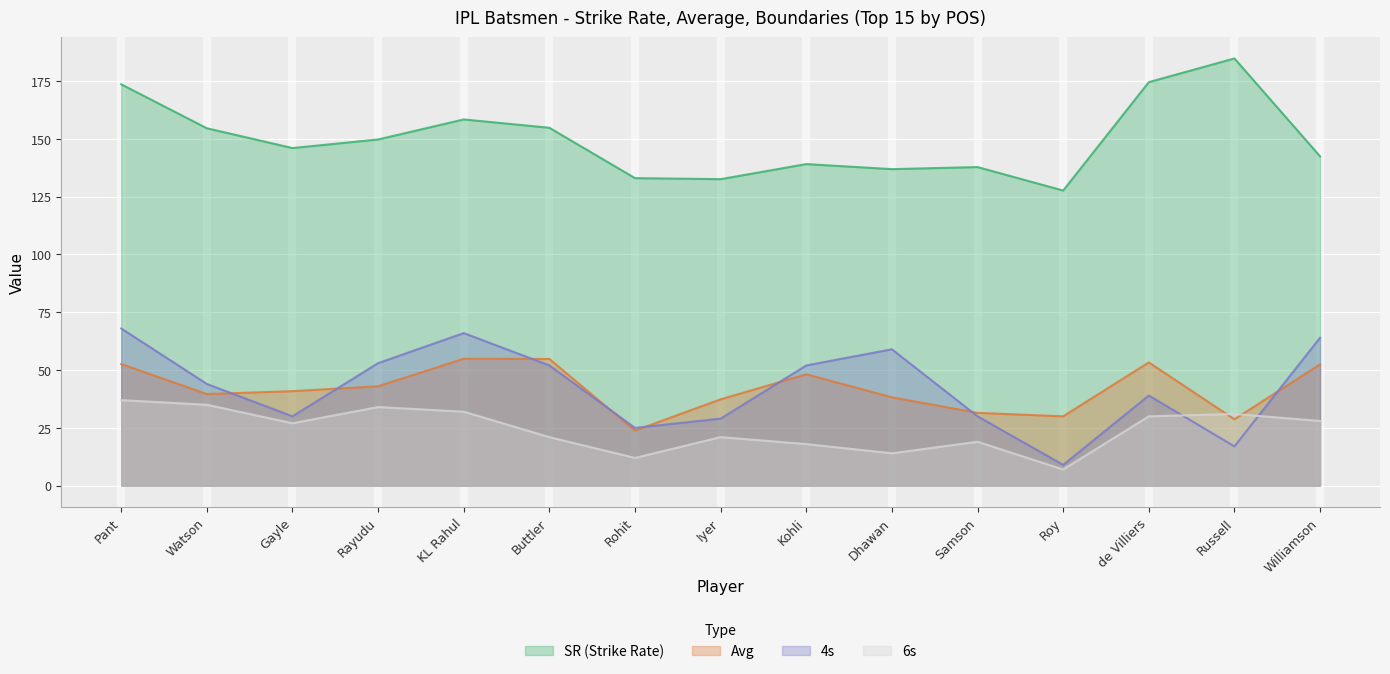

At which category does SR (Strike Rate) reach its first local peak?

KL Rahul